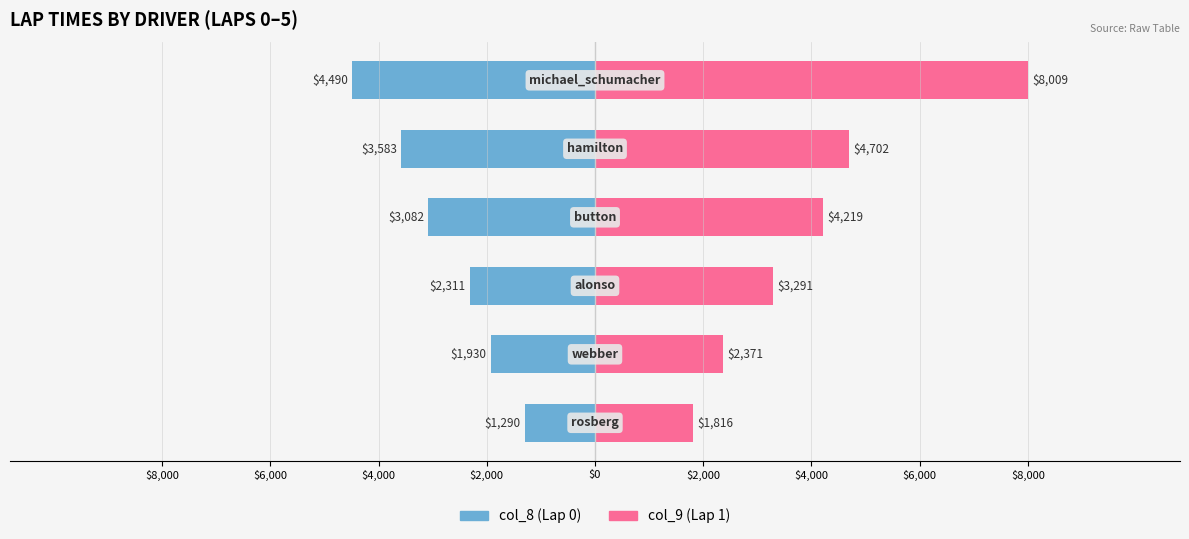

What are all the series names shown in the legend?

col_8, col_9